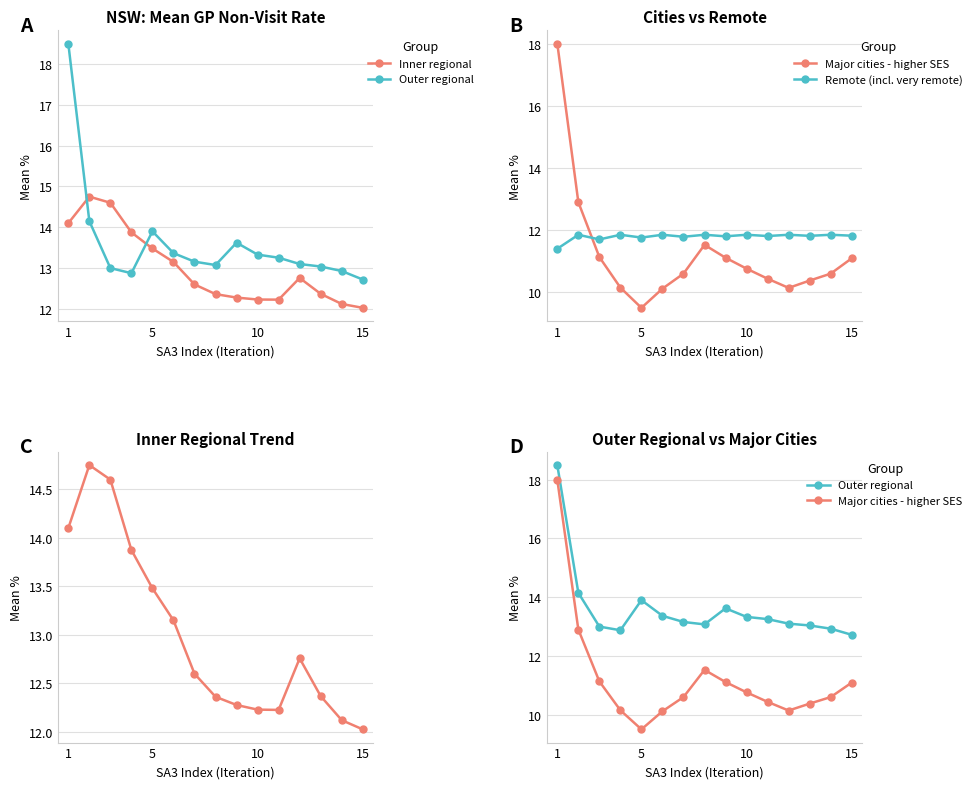

Reading left to right, extract all data points from this chart.

Inner regional: 14.1	14.8	14.6	13.9	13.5	13.2	12.6	12.4	12.3	12.2	12.2	12.8	12.4	12.1	12.0
Outer regional: 18.5	14.2	13.0	12.9	13.9	13.4	13.2	13.1	13.6	13.3	13.3	13.1	13.0	12.9	12.7
Major cities - higher SES: 18.0	12.9	11.1	10.2	9.5	10.1	10.6	11.5	11.1	10.8	10.4	10.1	10.4	10.6	11.1
Remote (incl. very remote): 11.4	11.9	11.7	11.9	11.8	11.9	11.8	11.9	11.8	11.9	11.8	11.9	11.8	11.9	11.8